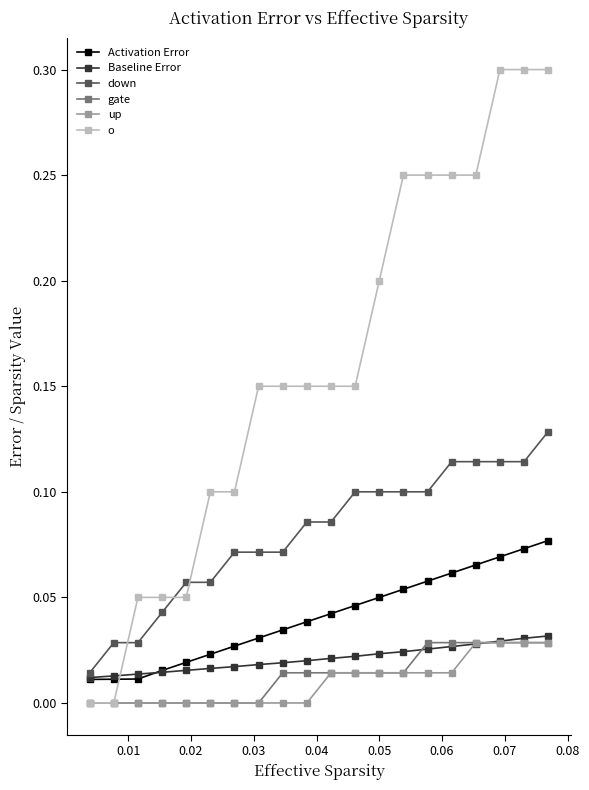

True or false: up and Activation Error cross at least once.

False